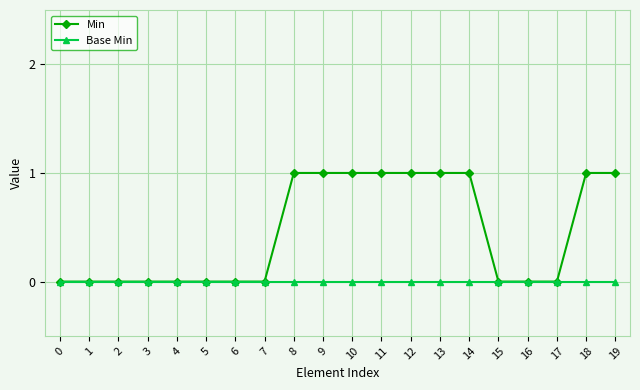

How many data points does each series have?

20